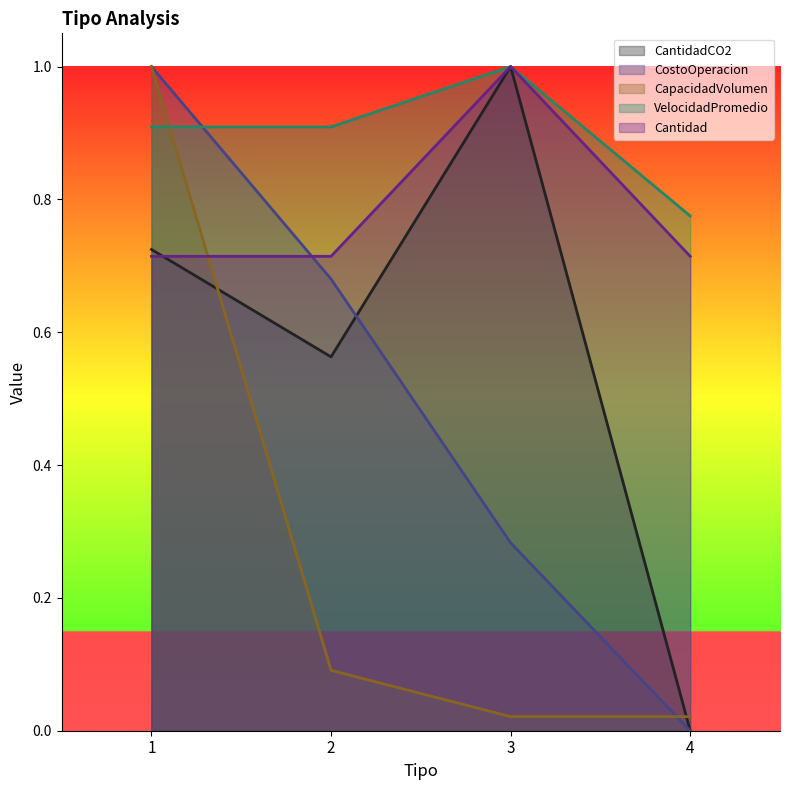

Is the value of CapacidadVolumen at 3 greater than the value of Cantidad at 4?

No